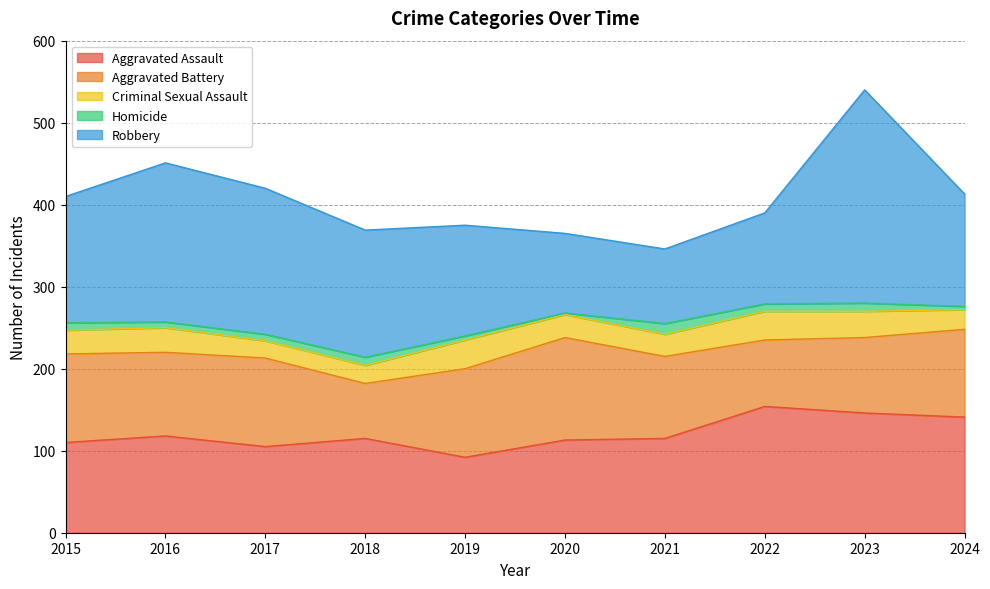

How many data points does each series have?

10